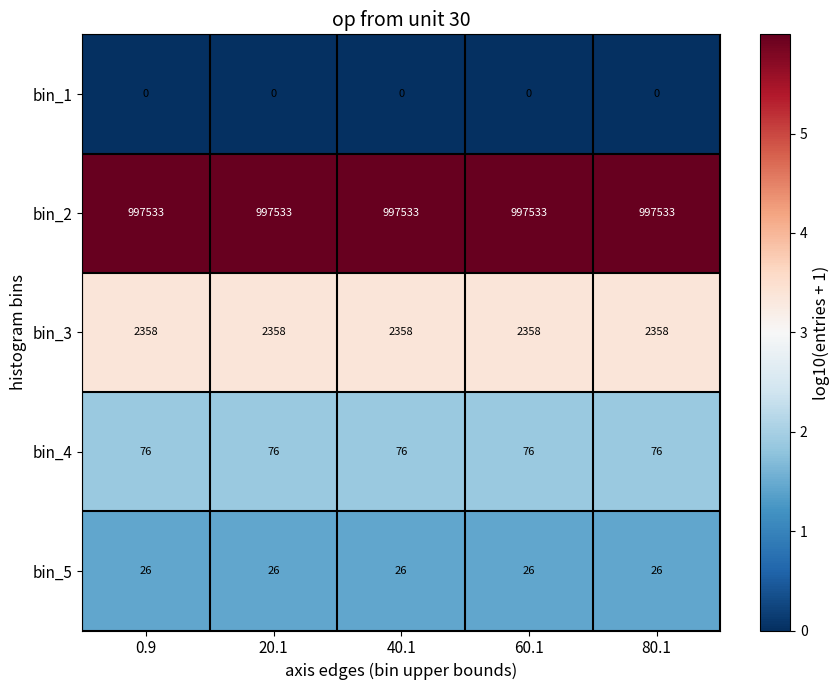

Which series has the largest total across all categories?

bin_2